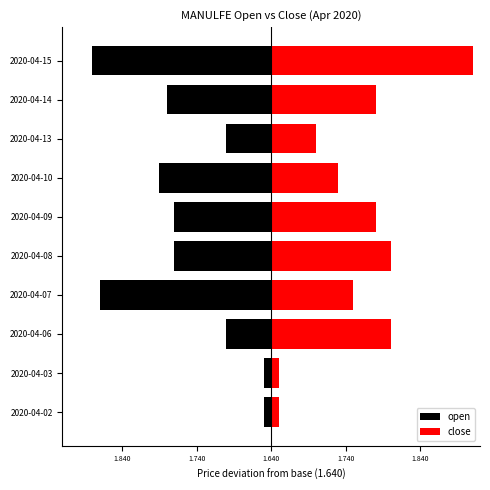

What are all the series names shown in the legend?

open, close